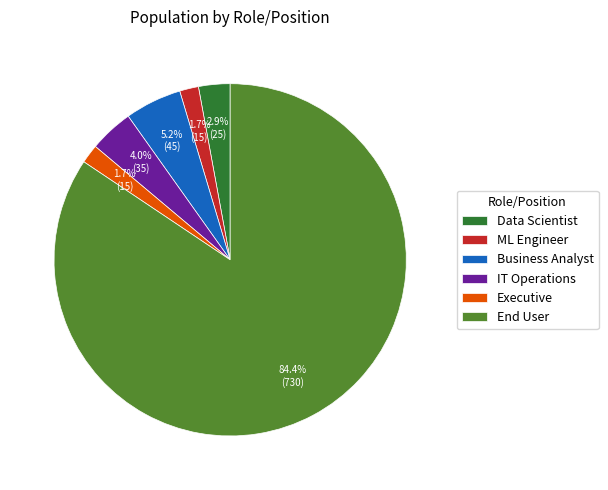

Which category has the biggest portion of the pie?

End User